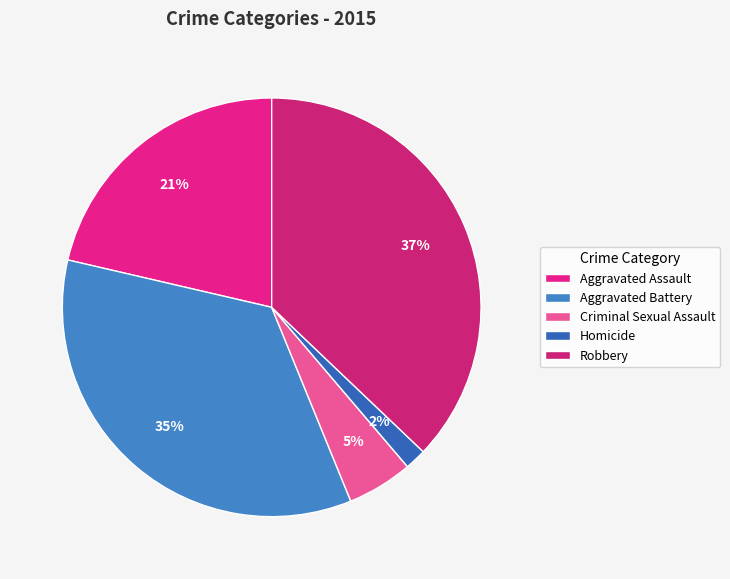

What percentage is the Homicide slice, to the nearest percent?

2%